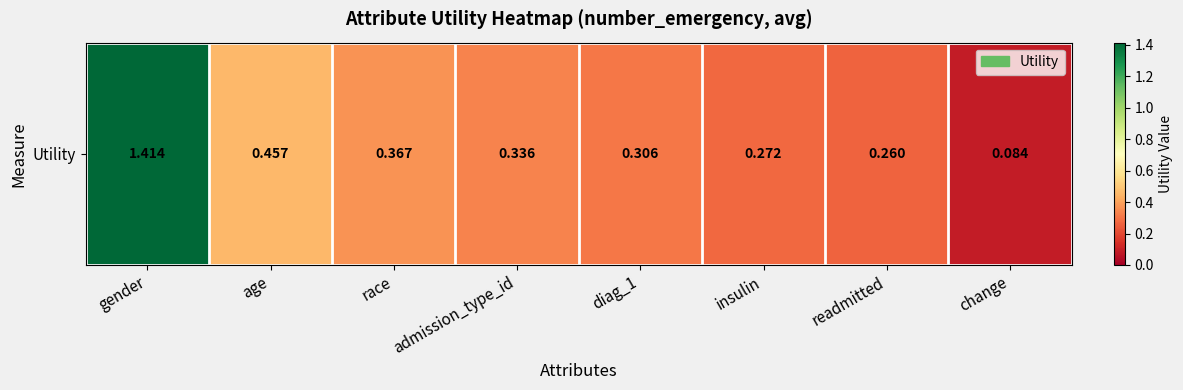

List the labels in order of value, smallest first.

change, readmitted, insulin, diag_1, admission_type_id, race, age, gender